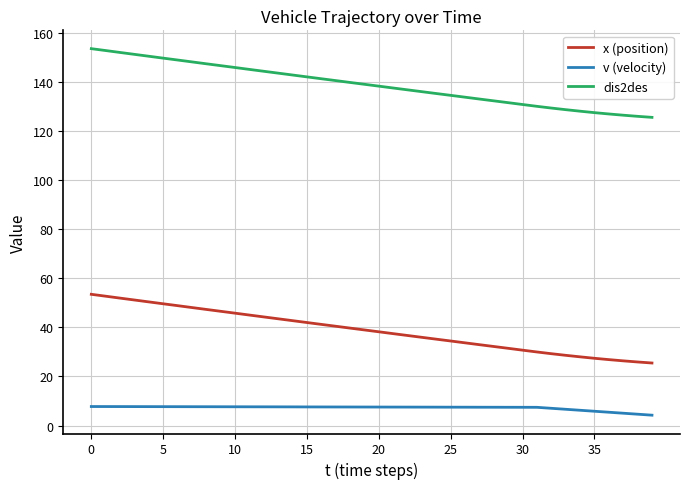

What is the minimum value shown in the chart?

4.2